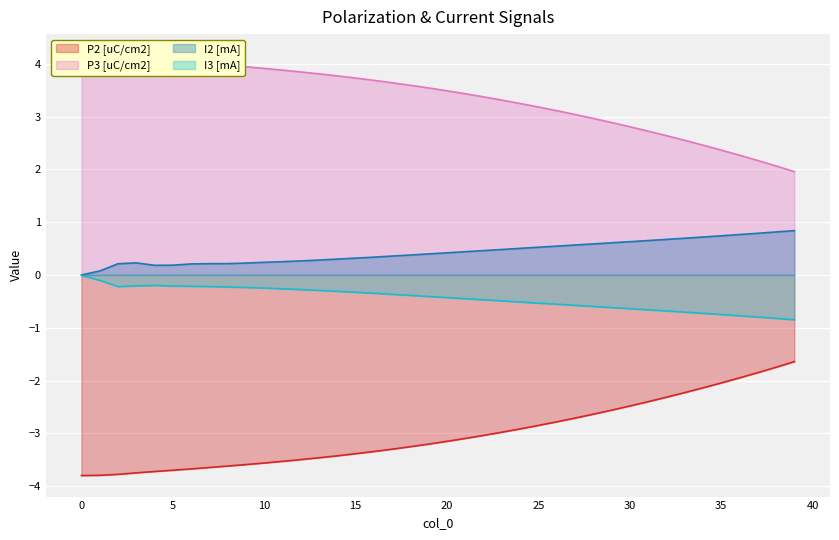

Where is the first local minimum for I2 [mA]?

4